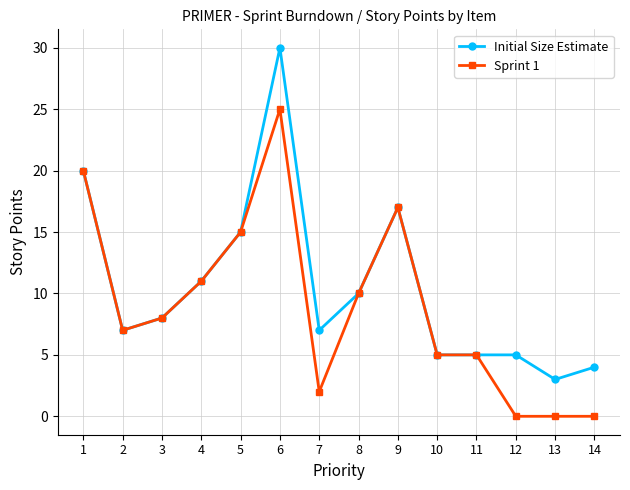

Between 7 and 13, which series saw the biggest shift?

Initial Size Estimate